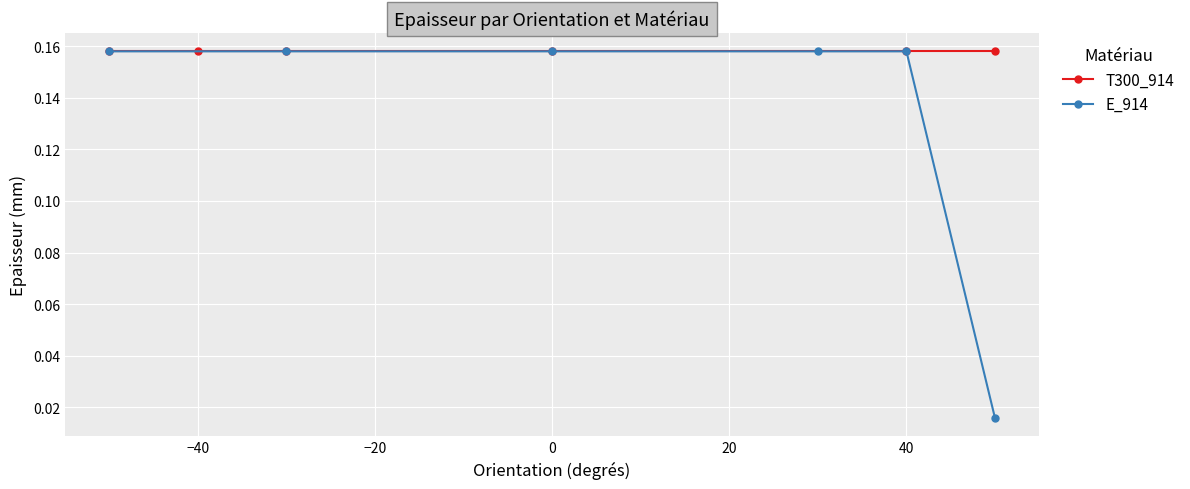

True or false: E_914 has more than 0 points higher than both neighbors.

False